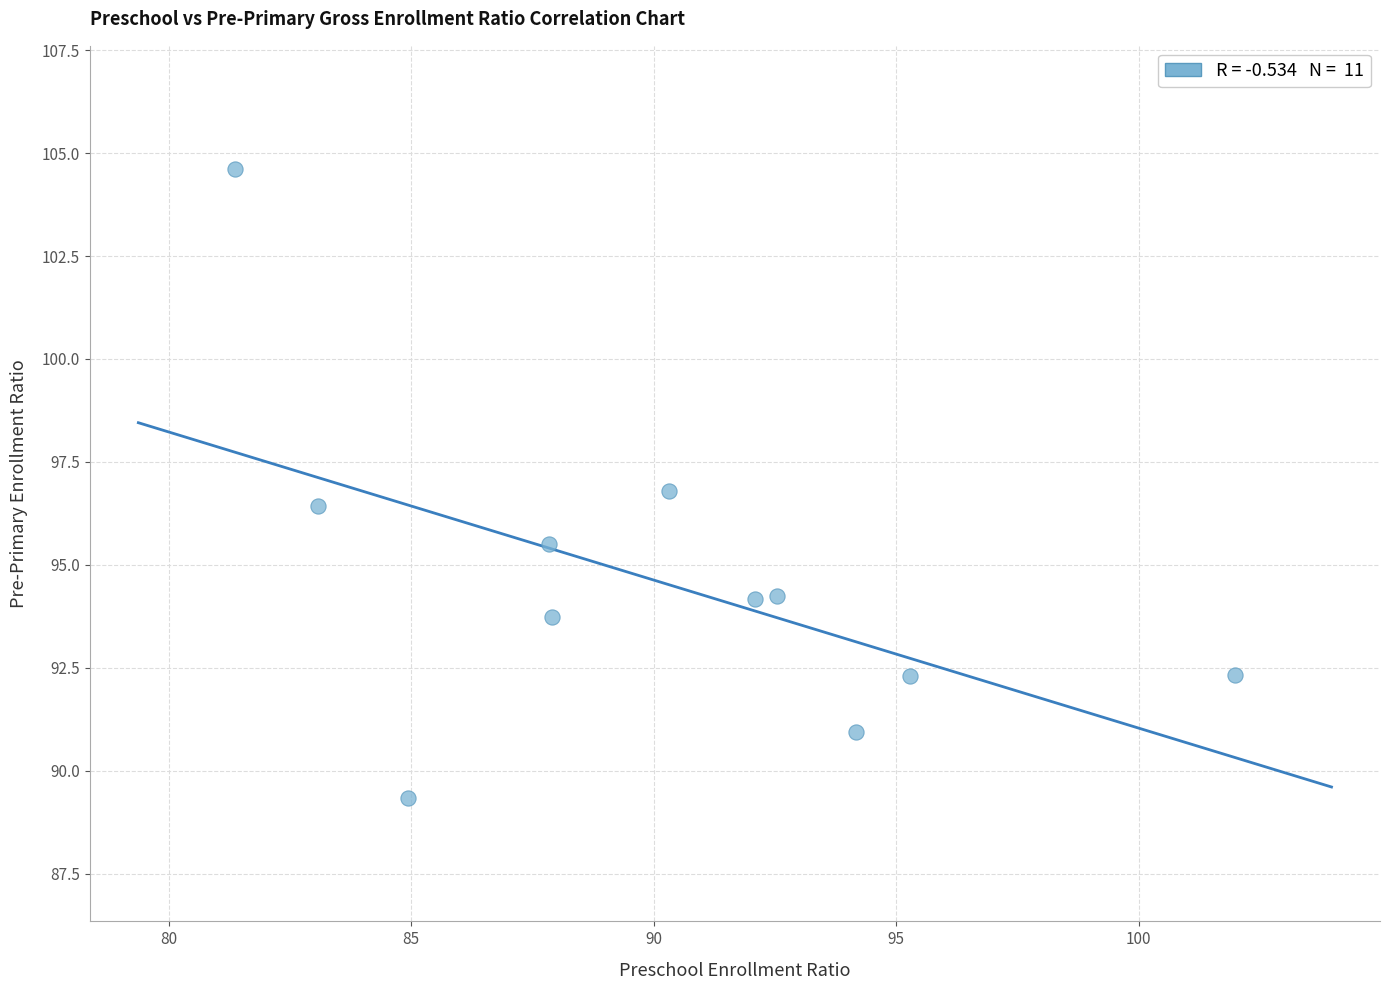

What is the range of X values (max minus min)?

20.6